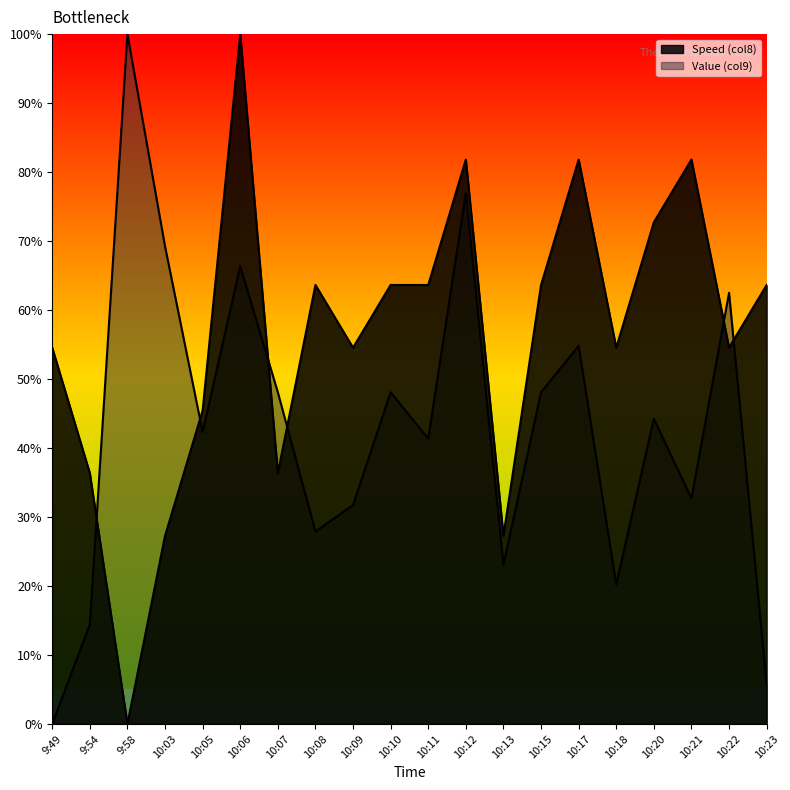

How many times do Value (col9) and Speed (col8) cross each other?

6